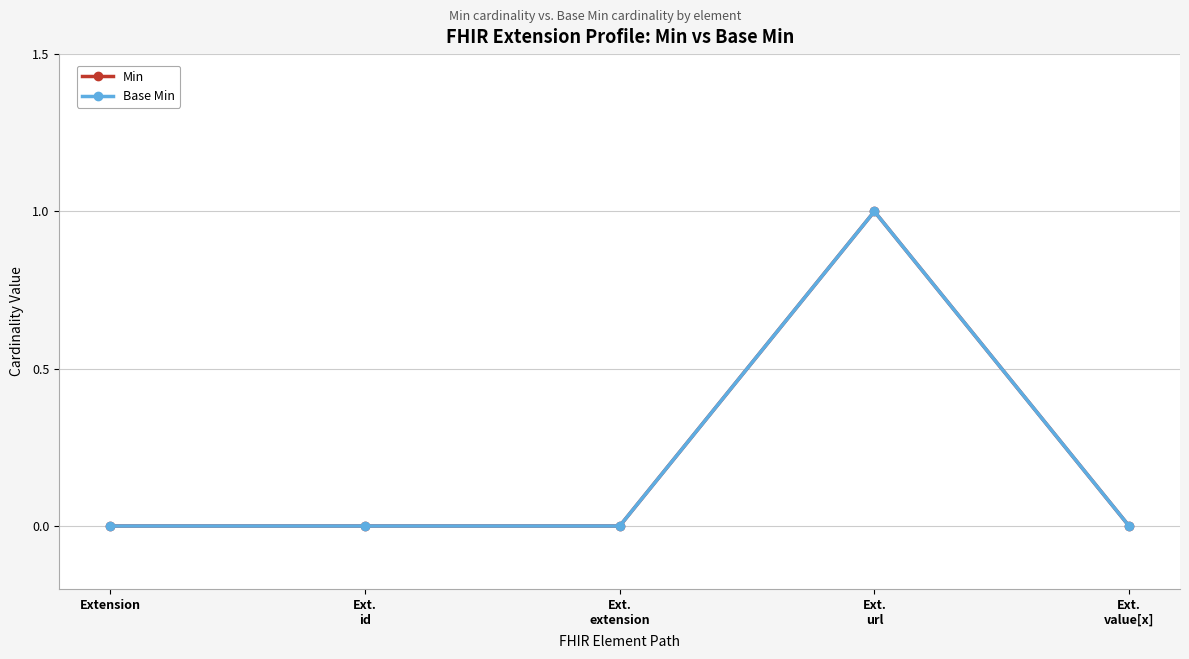

What are all the series names shown in the legend?

Min, Base Min